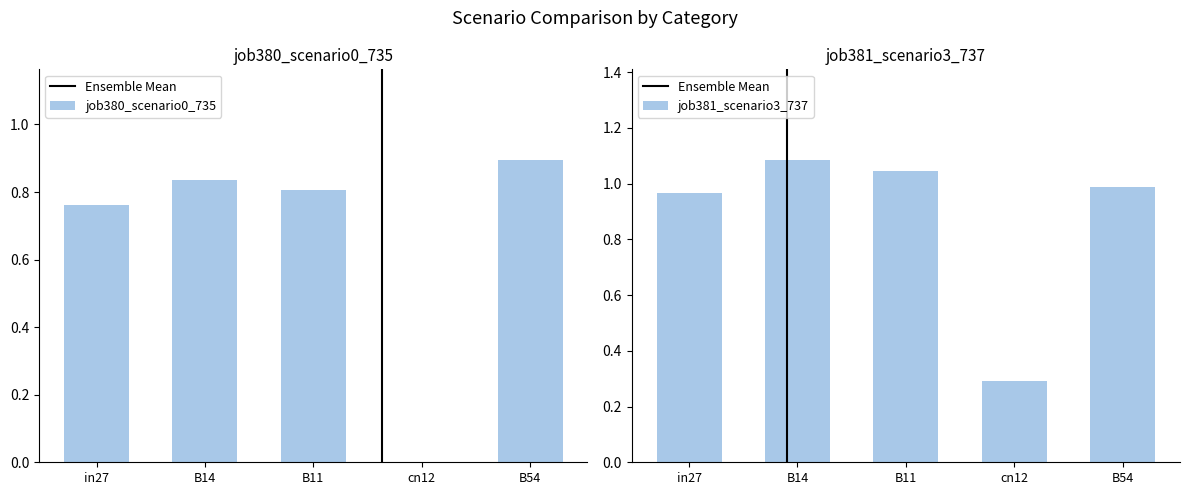

Which series has the widest spread of values?

job380_scenario0_735